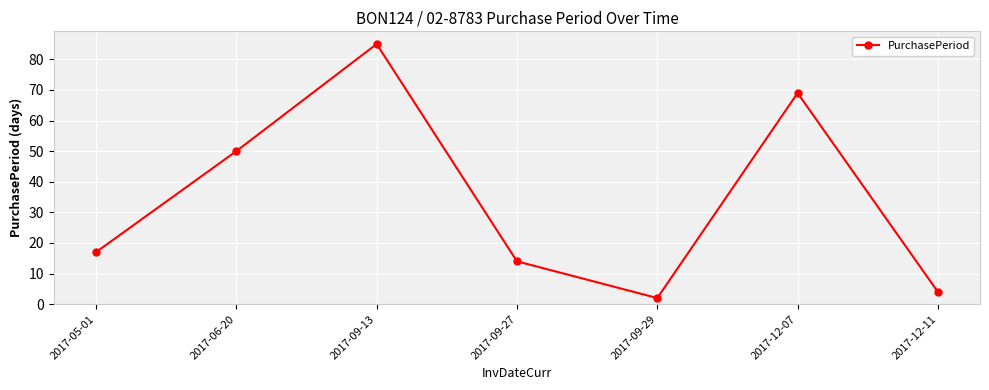

What is the sum of all values?

241